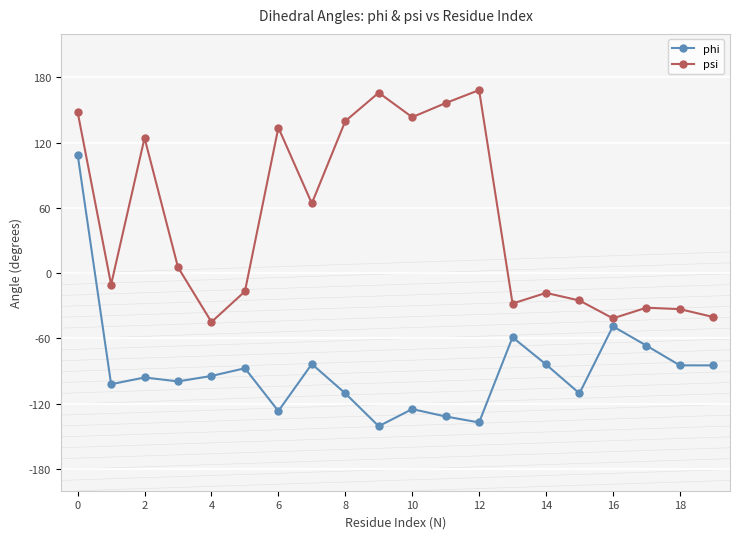

What is the value of the psi point at the 1st from the left?

148.1